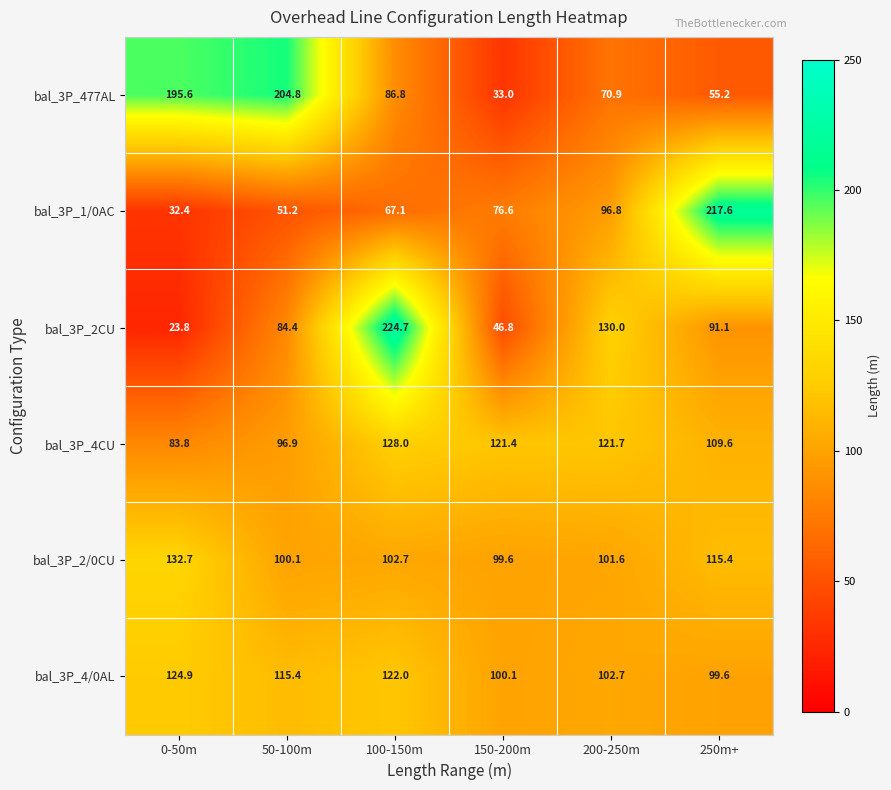

Read the bal_3P_477AL value at 0-50m.

195.6